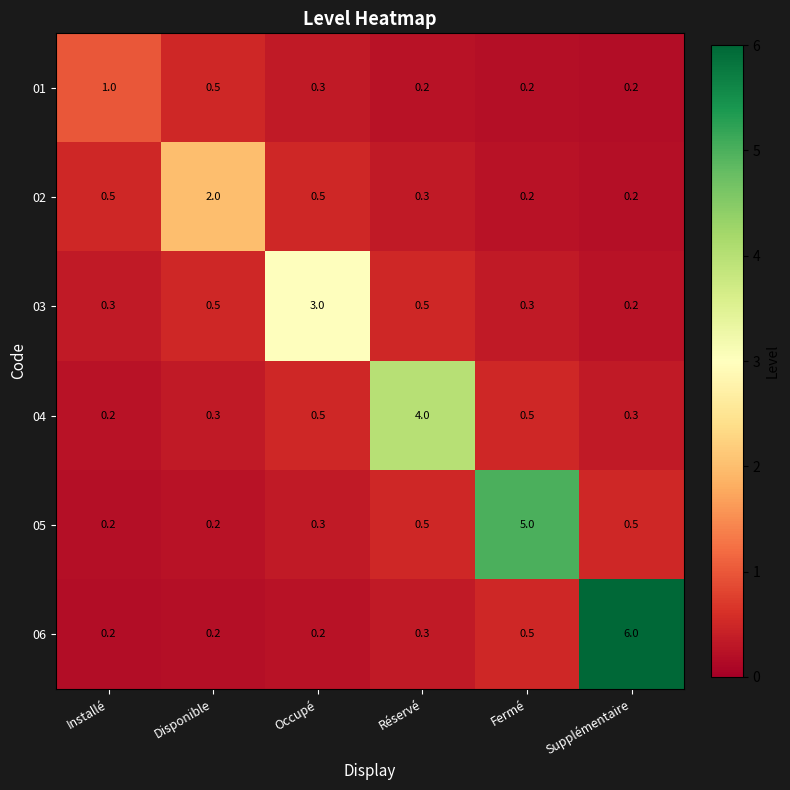

The value of 03 at Supplémentaire is 0.2. True or false?

True